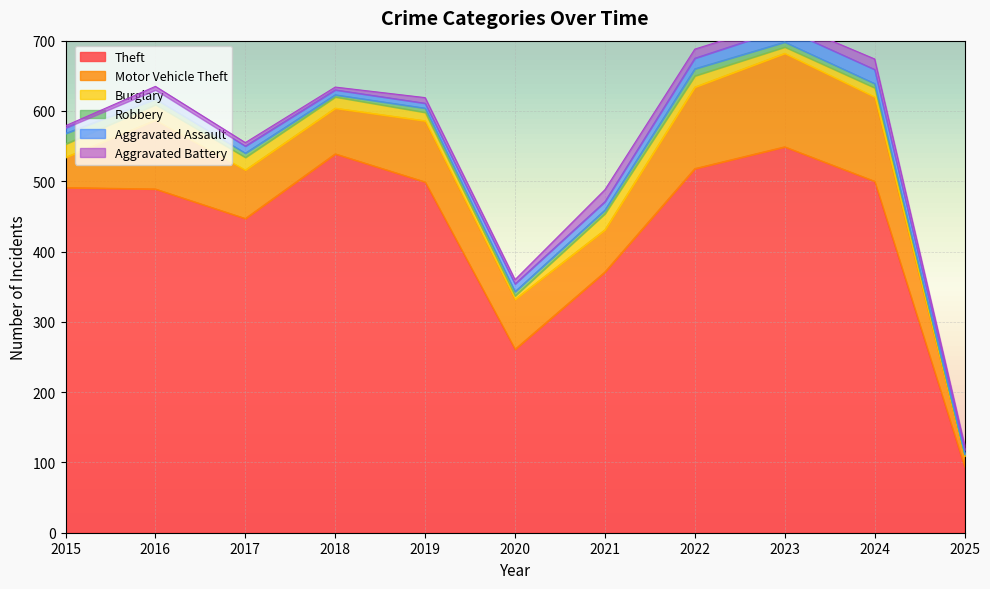

Between 2018 and 2020, which is larger?

2018